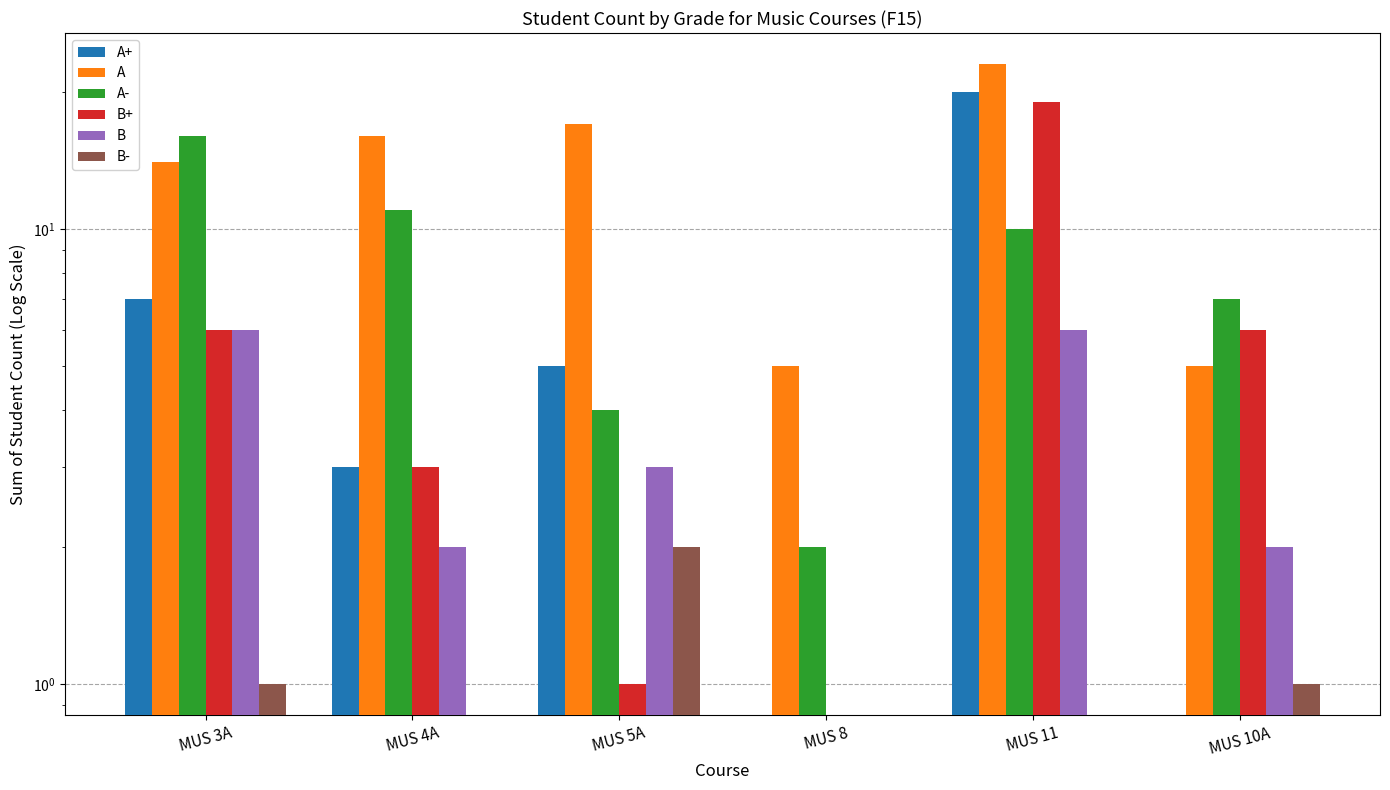

What is the label of the 2nd bar from the right?

MUS 11